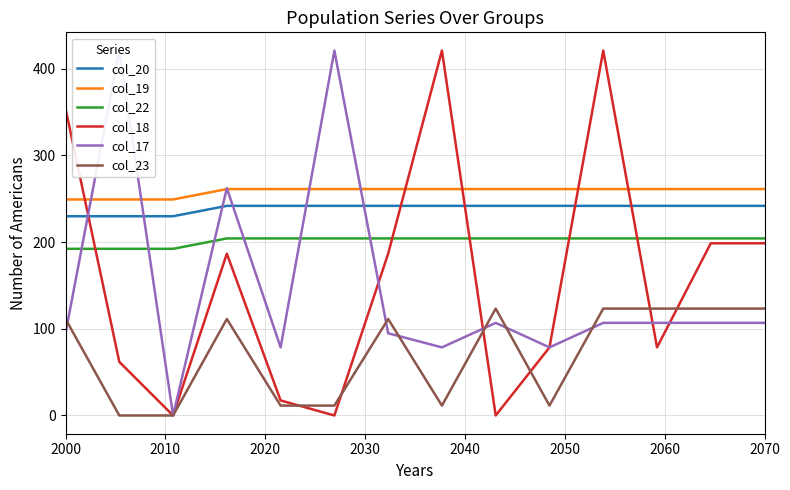

Rank the series by their maximum value, from lowest to highest.

col_23, col_22, col_20, col_19, col_18, col_17